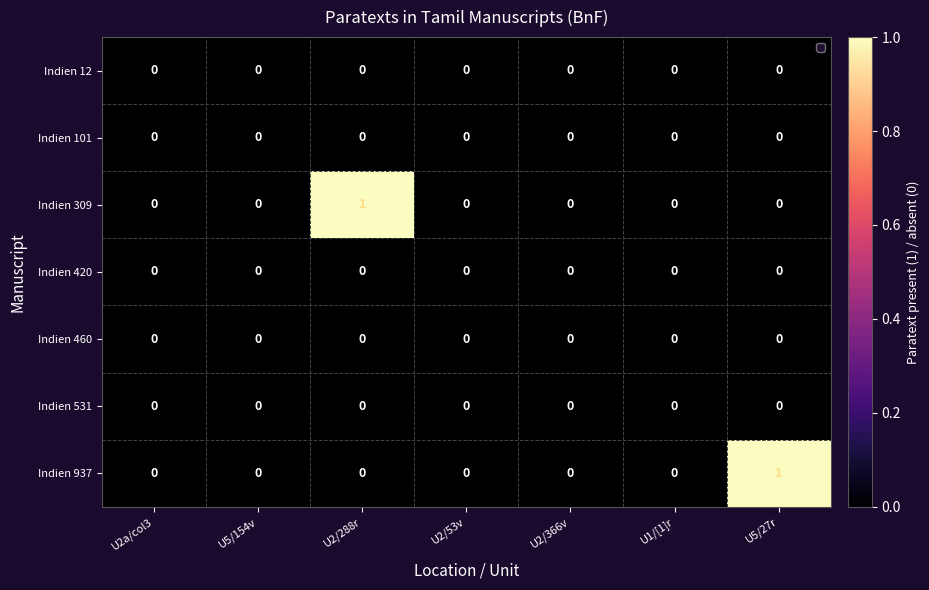

Count the Indien 937 values in the range 0 to 1.

7